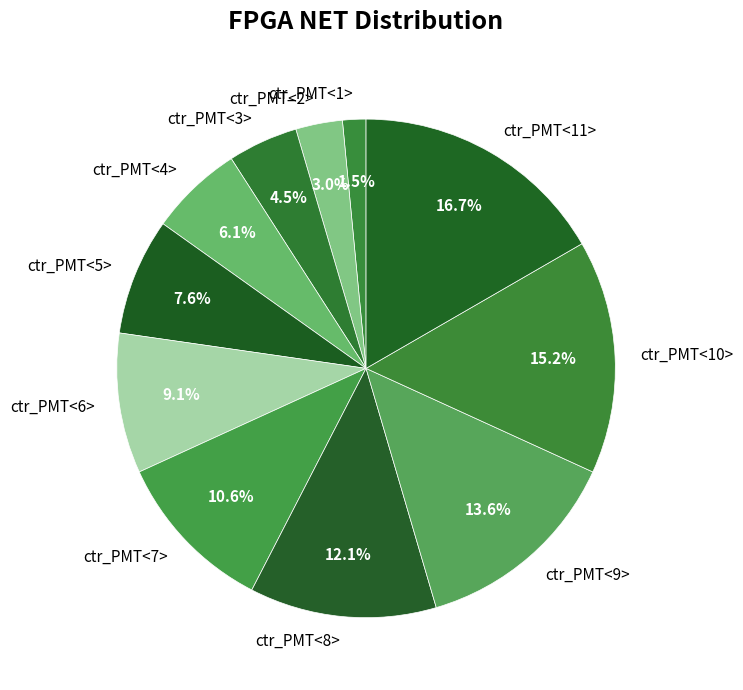

Between ctr_PMT<1> and ctr_PMT<3>, which is larger?

ctr_PMT<3>